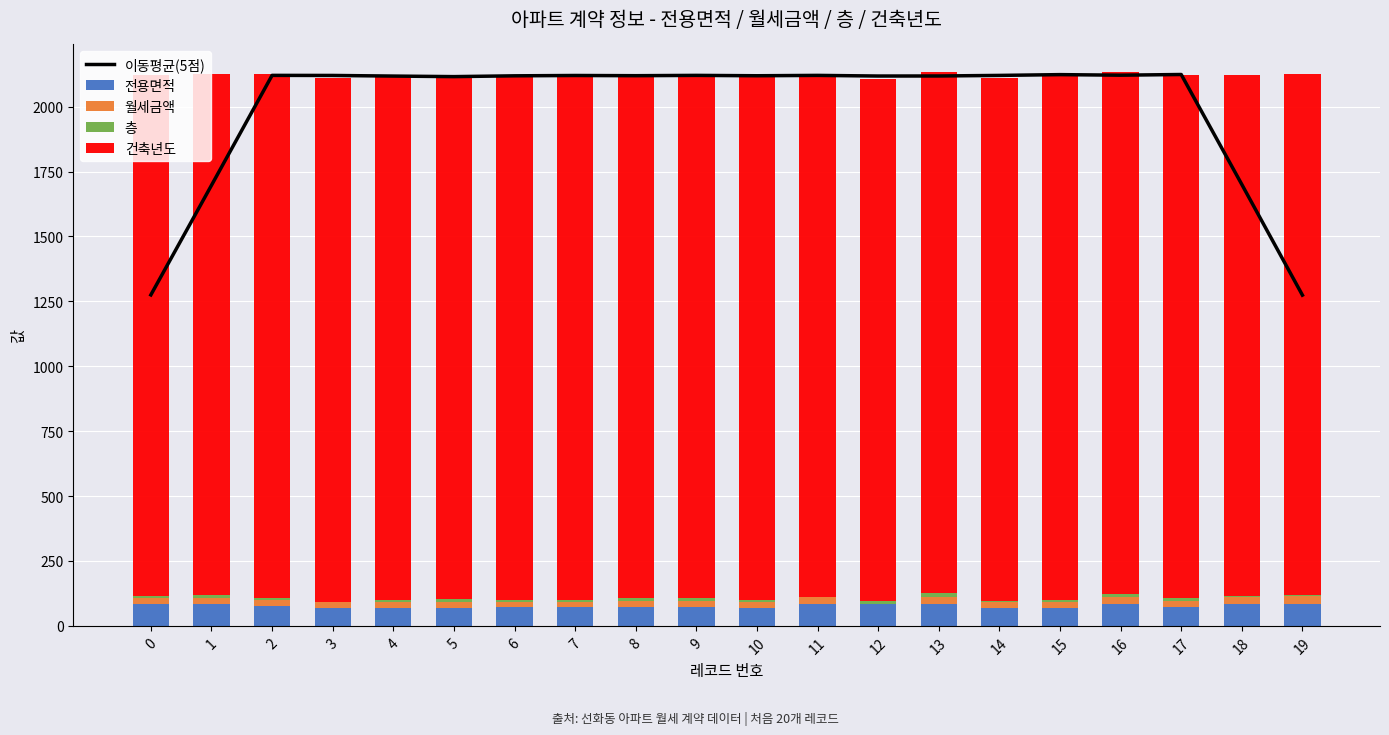

Which series has the largest total across all categories?

건축년도